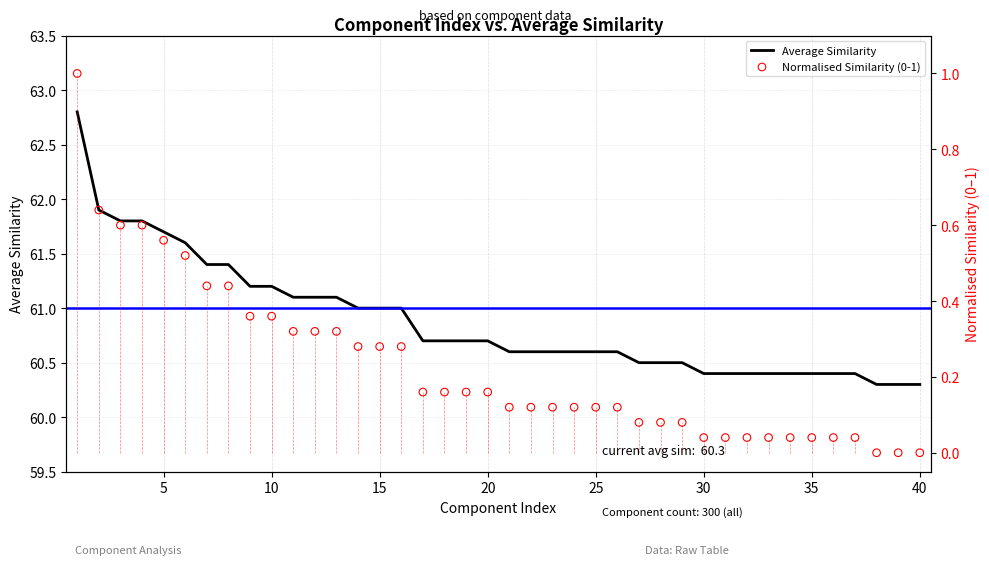

What are all the series names shown in the legend?

Average Similarity, Normalised Similarity (0-1)